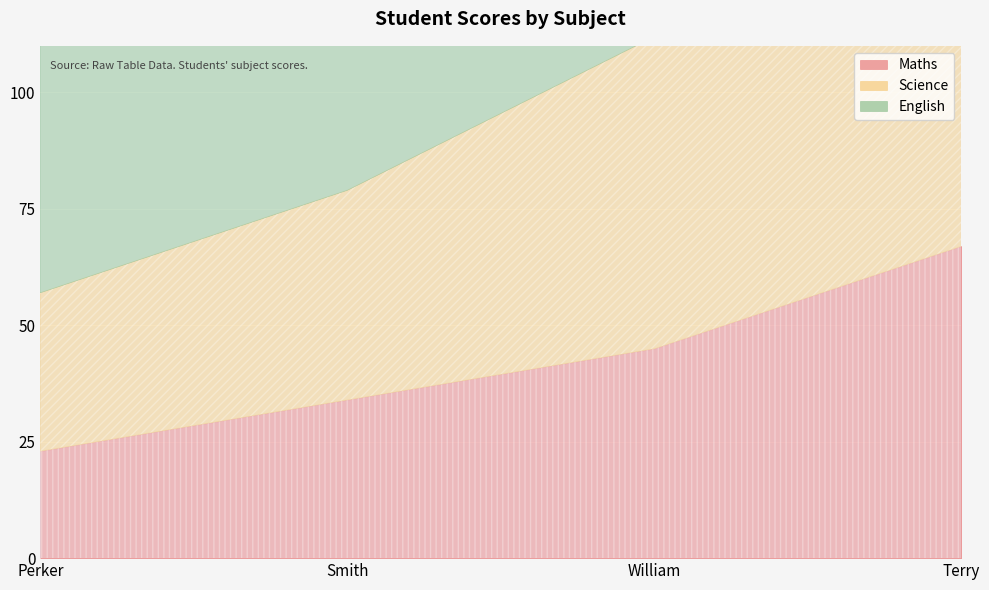

True or false: Science has a value of 122 at Terry.

False